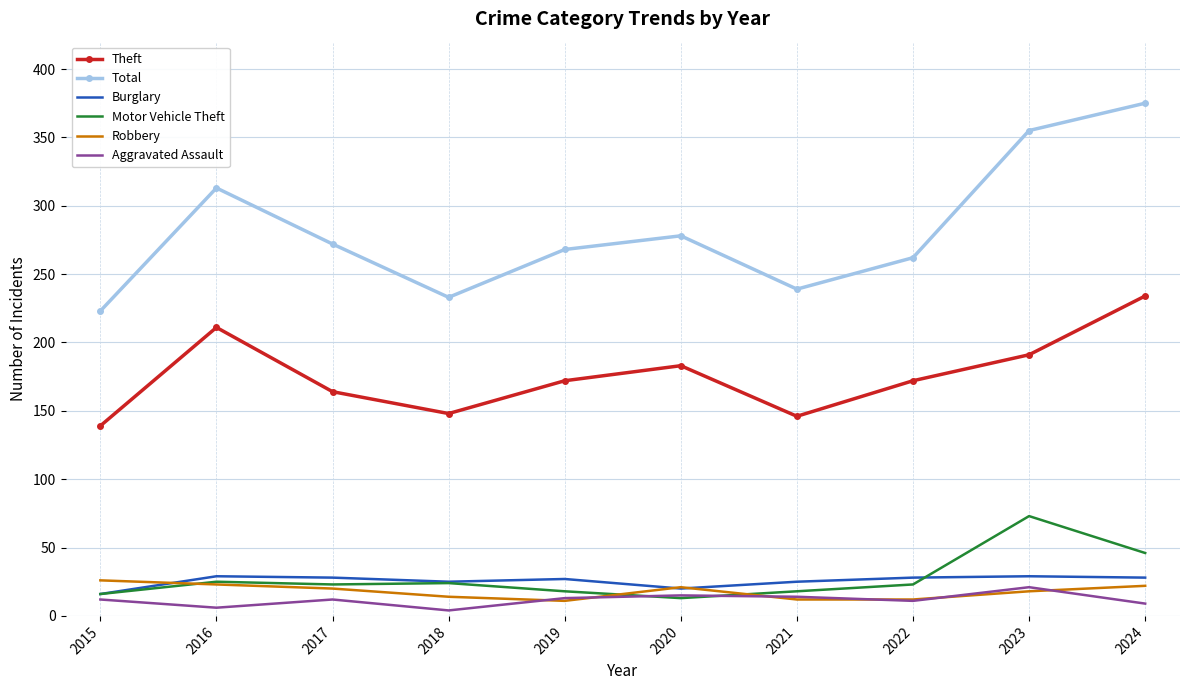

Which series has the largest range (max minus min)?

Total